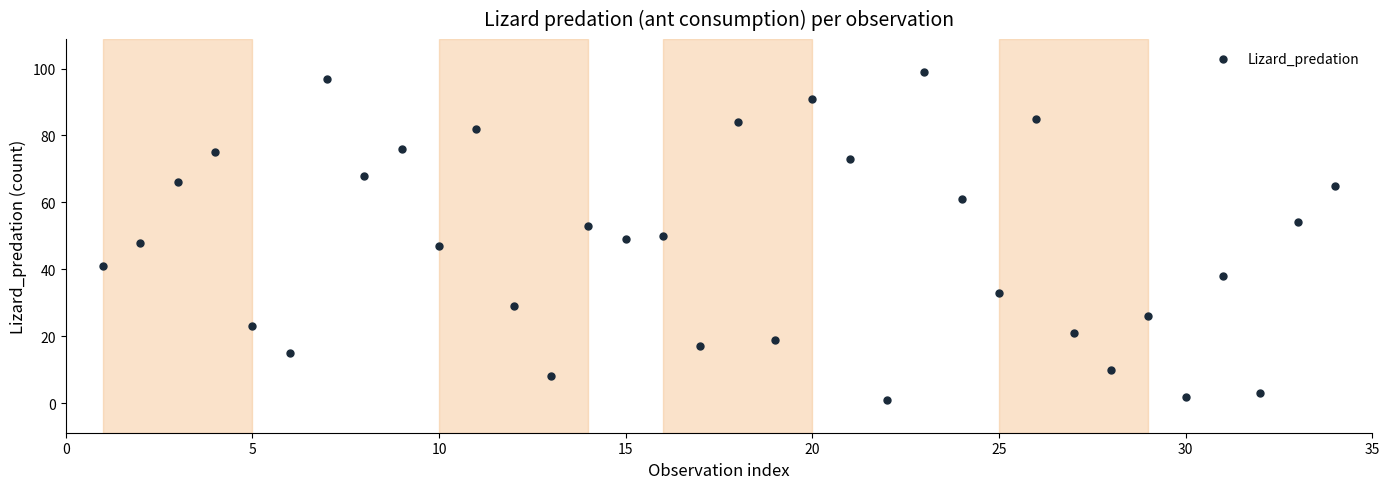

What is the range of Y values (max minus min)?

98